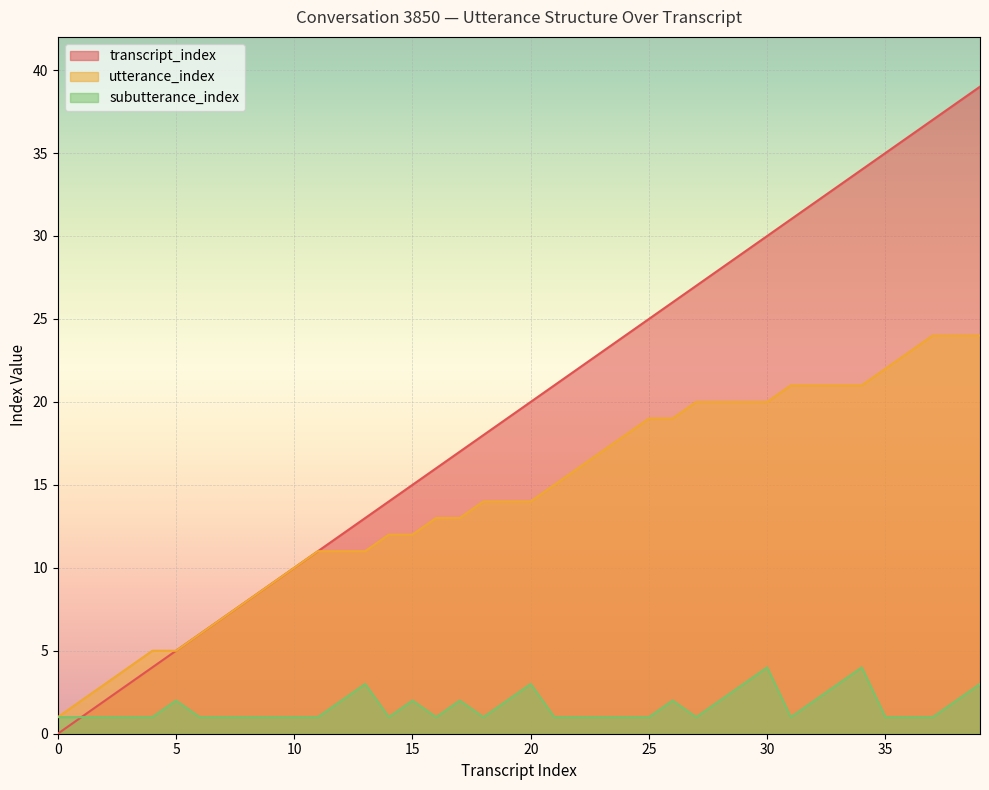

What is the total value across all series at 20?

37